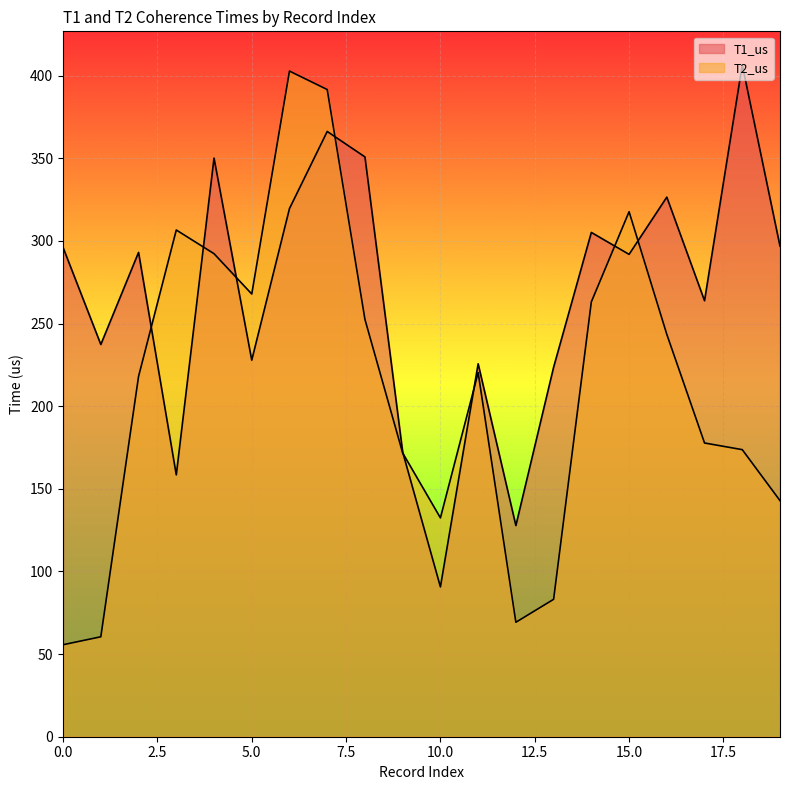

Reading right to left, list all the values displayed in this chart.

T1_us: 296.9	406.5	263.8	326.5	291.9	305.2	223.6	127.8	225.7	90.7	172.2	350.9	366.3	319.6	227.9	350.1	158.4	293.1	237.4	296.0
T2_us: 142.9	173.7	177.8	243.5	317.7	263.1	83.2	69.3	220.4	132.4	171.7	252.5	391.6	402.8	267.9	292.3	306.6	218.0	60.5	55.7